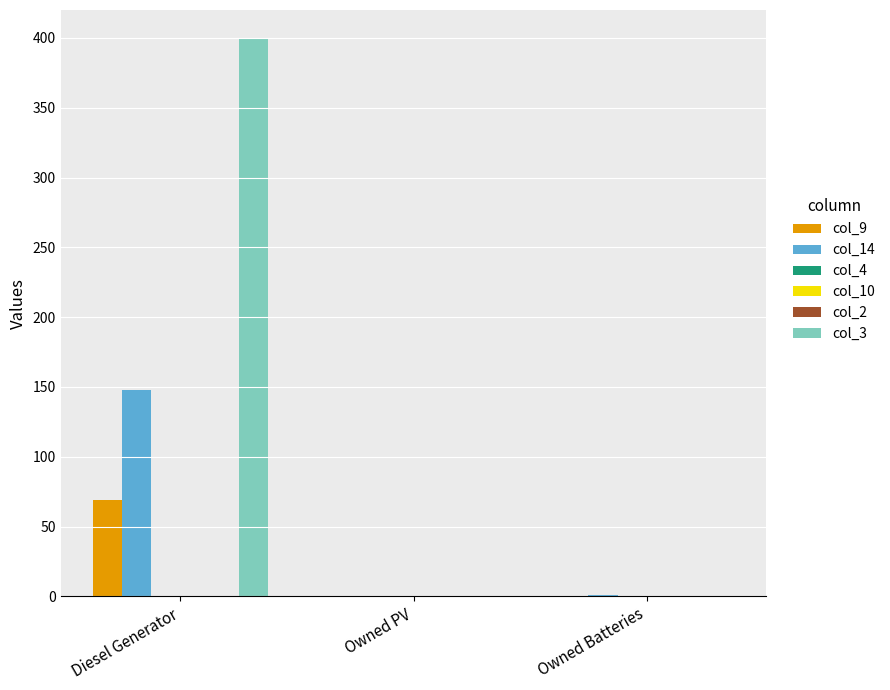

Which category has the lowest value across all series?

Owned PV